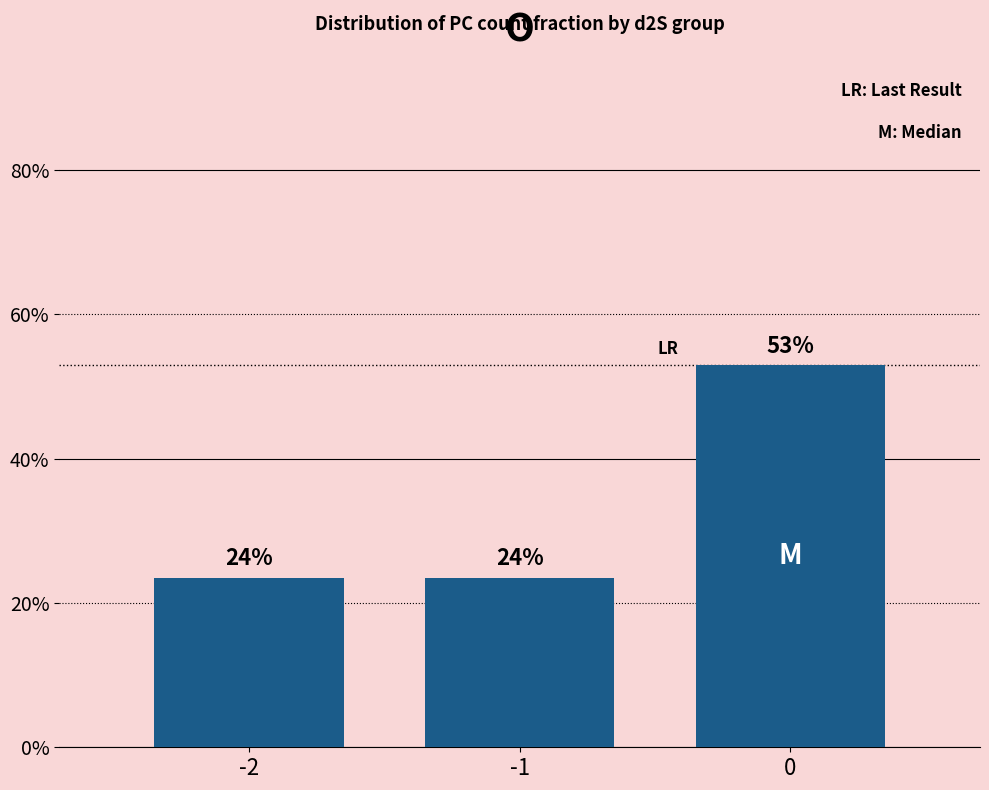

Which category has the lowest value across all series?

-2